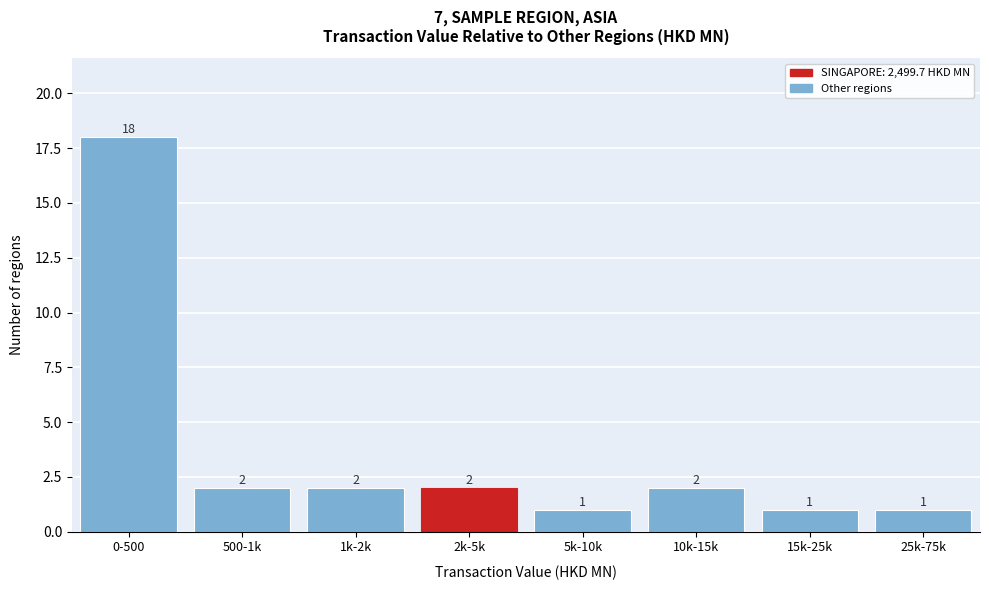

Reading left to right, list all the values displayed in this chart.

0-500=18	500-1k=2	1k-2k=2	2k-5k=2	5k-10k=1	10k-15k=2	15k-25k=1	25k-75k=1